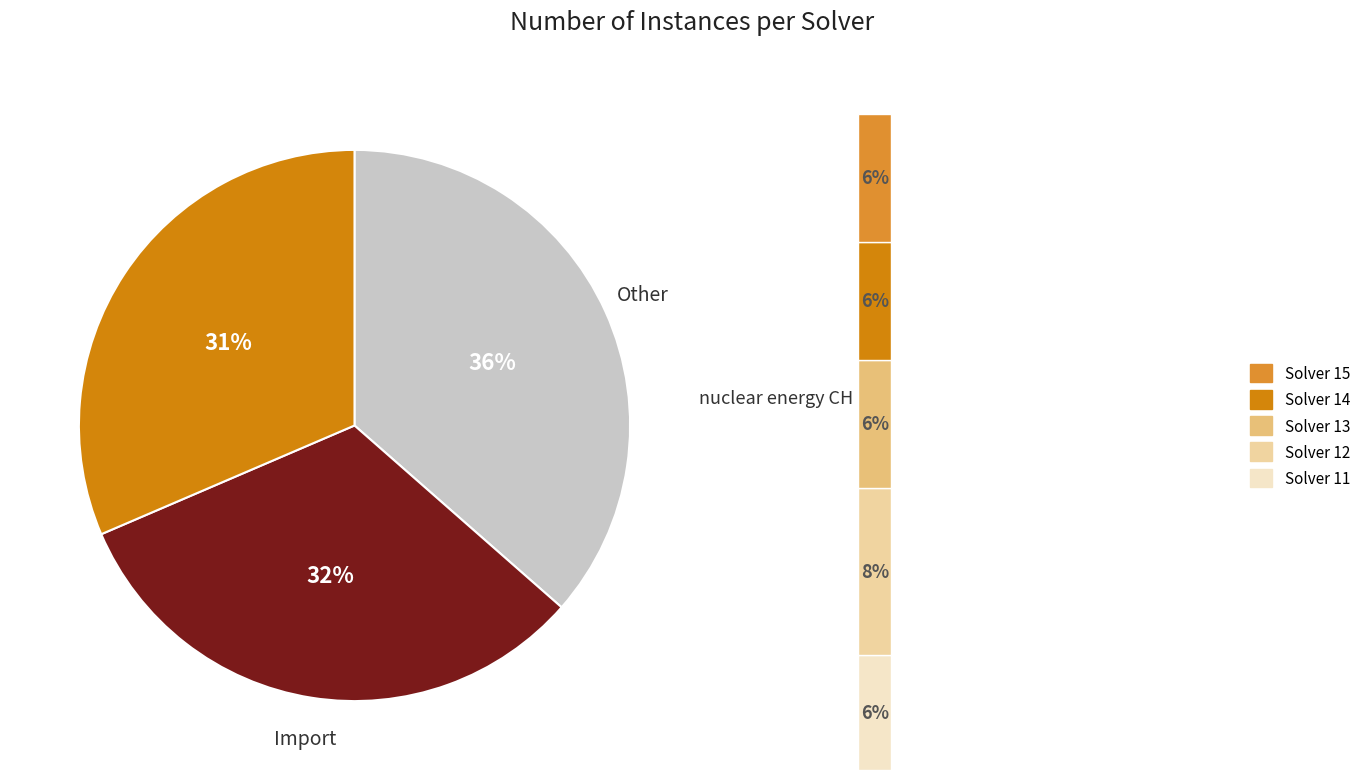

Does 11 account for over 50% of the chart?

No